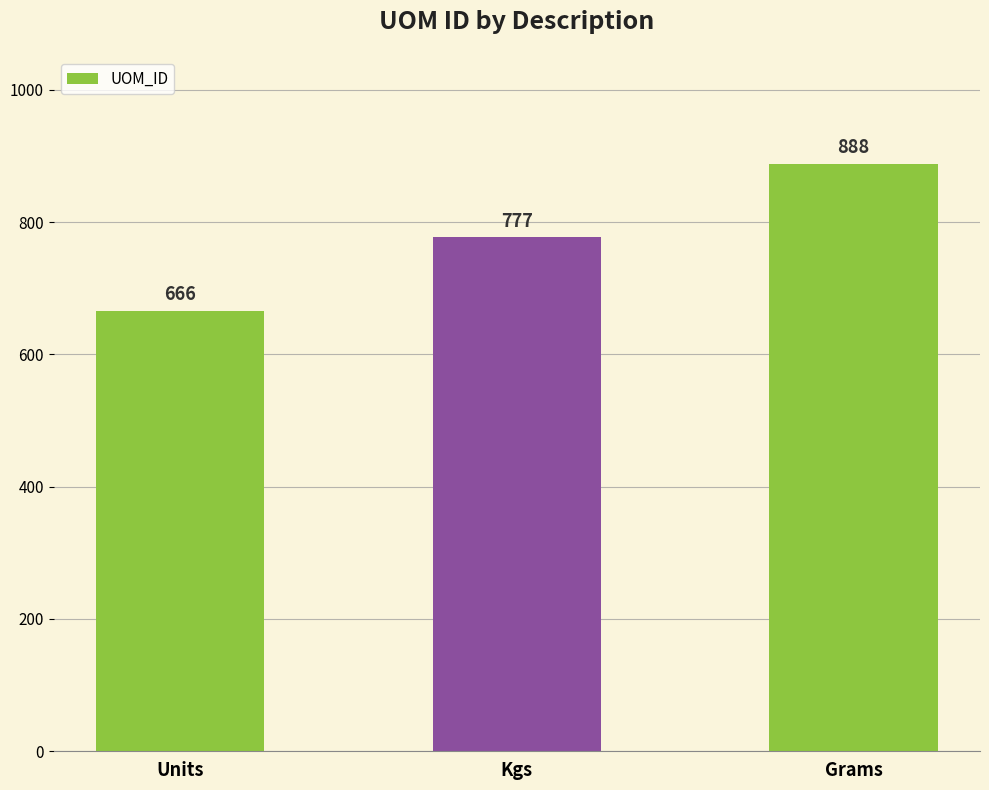

What is the greatest value displayed?

888